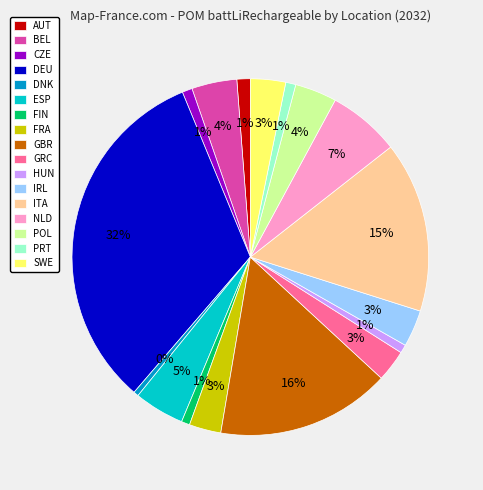

Is it true that IRL is 3% of the pie?

True